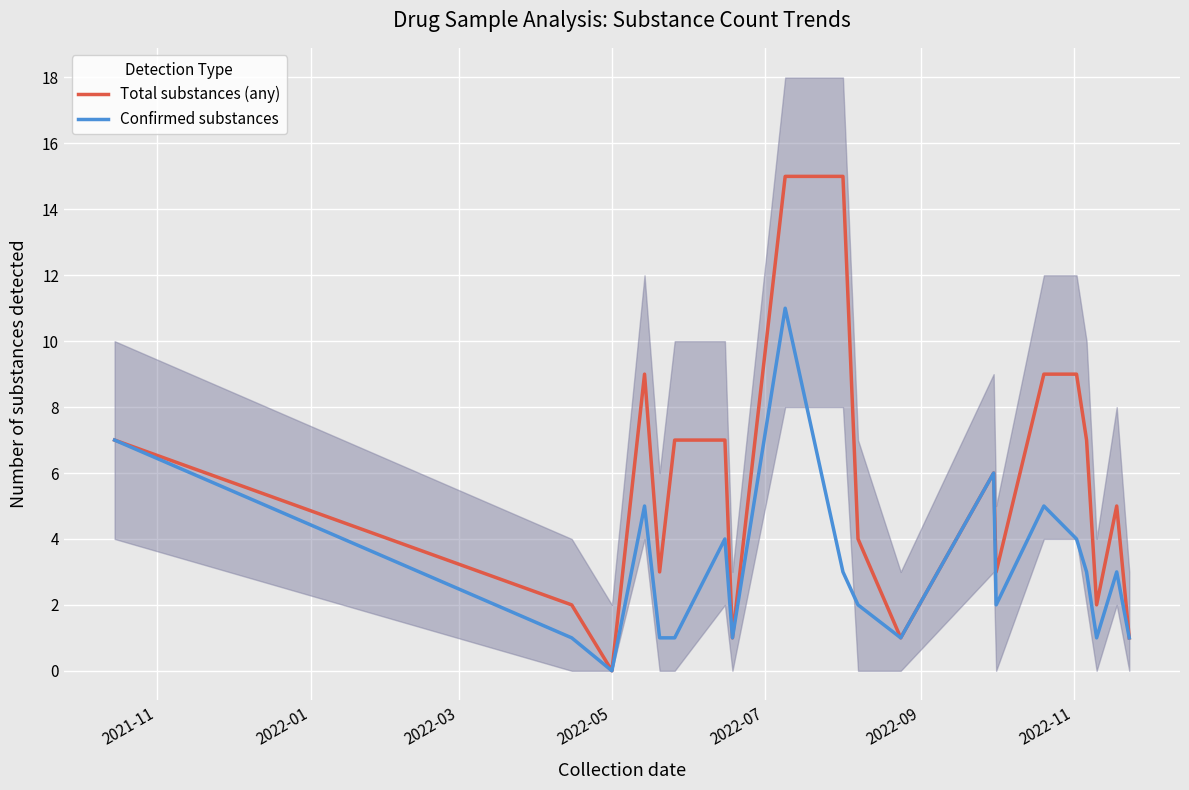

What is the maximum value for Confirmed substances?

11